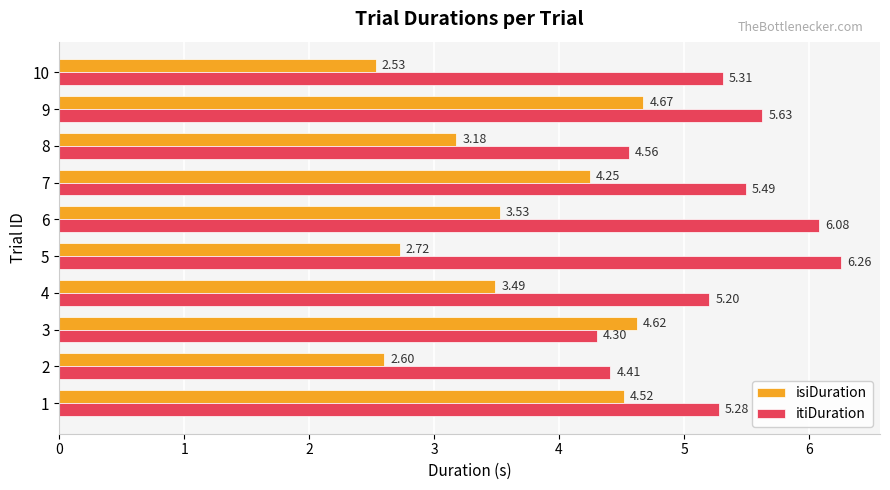

Is the value of isiDuration at 9 greater than the value of itiDuration at 3?

Yes